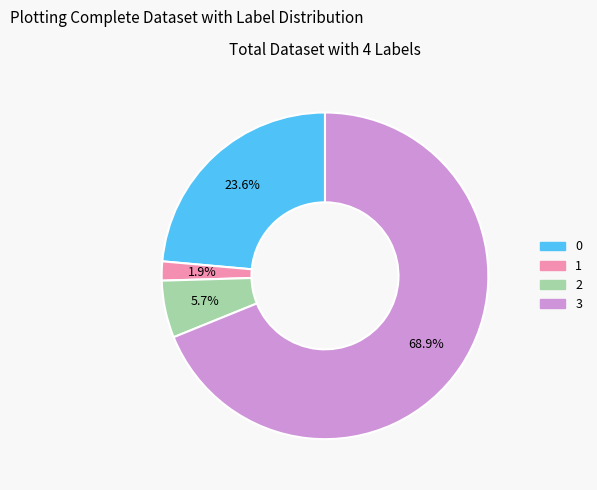

To the nearest percent, what percentage of the pie is 0?

24%